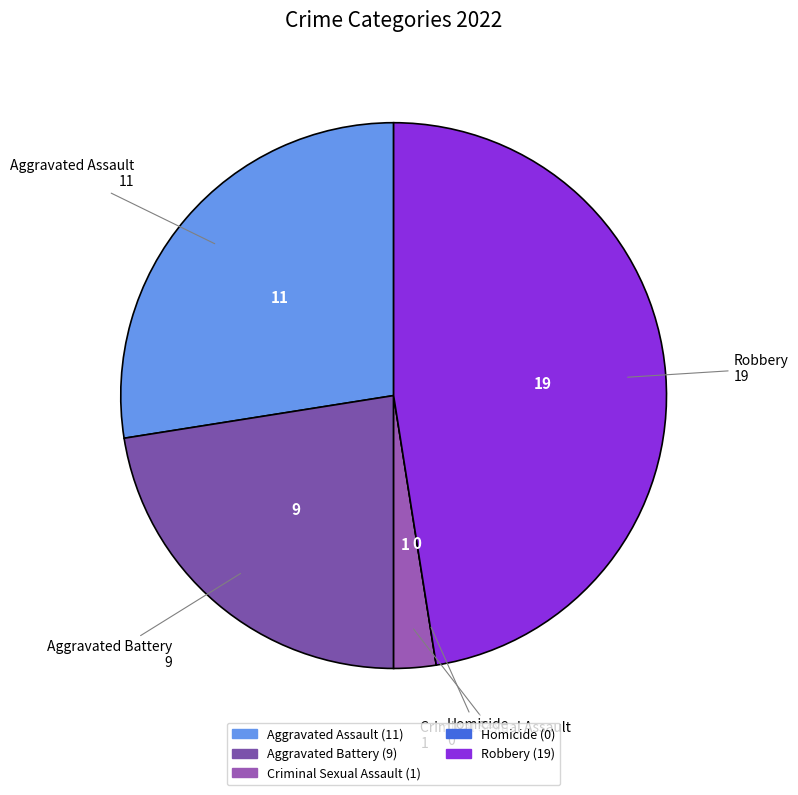

Is there a majority slice in this chart?

No